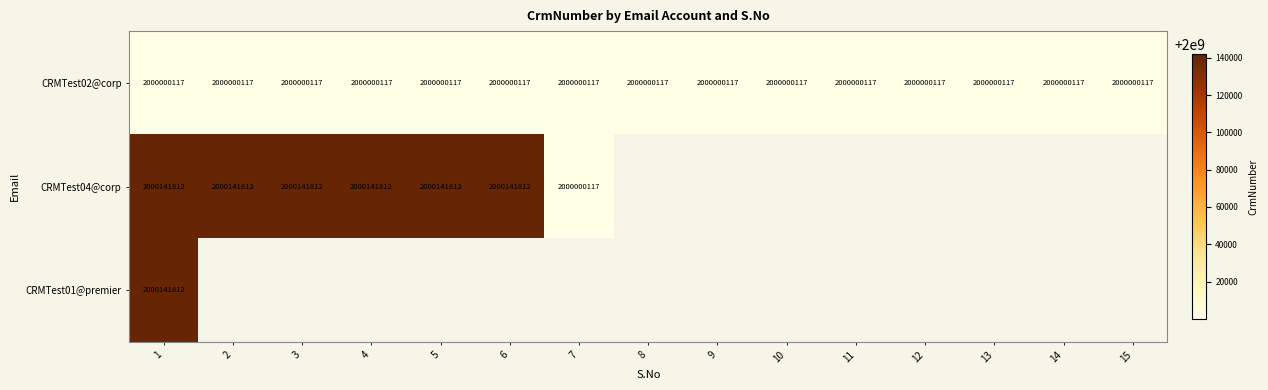

Which has a higher value, 12 or 9?

12